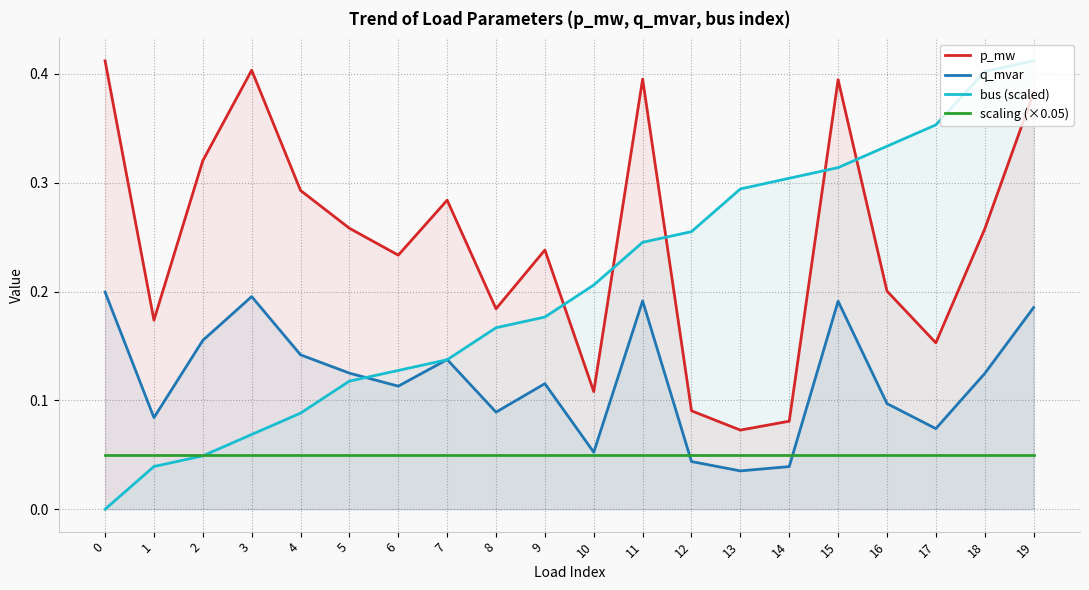

True or false: scaling (×0.05) and p_mw intersect in this chart.

False